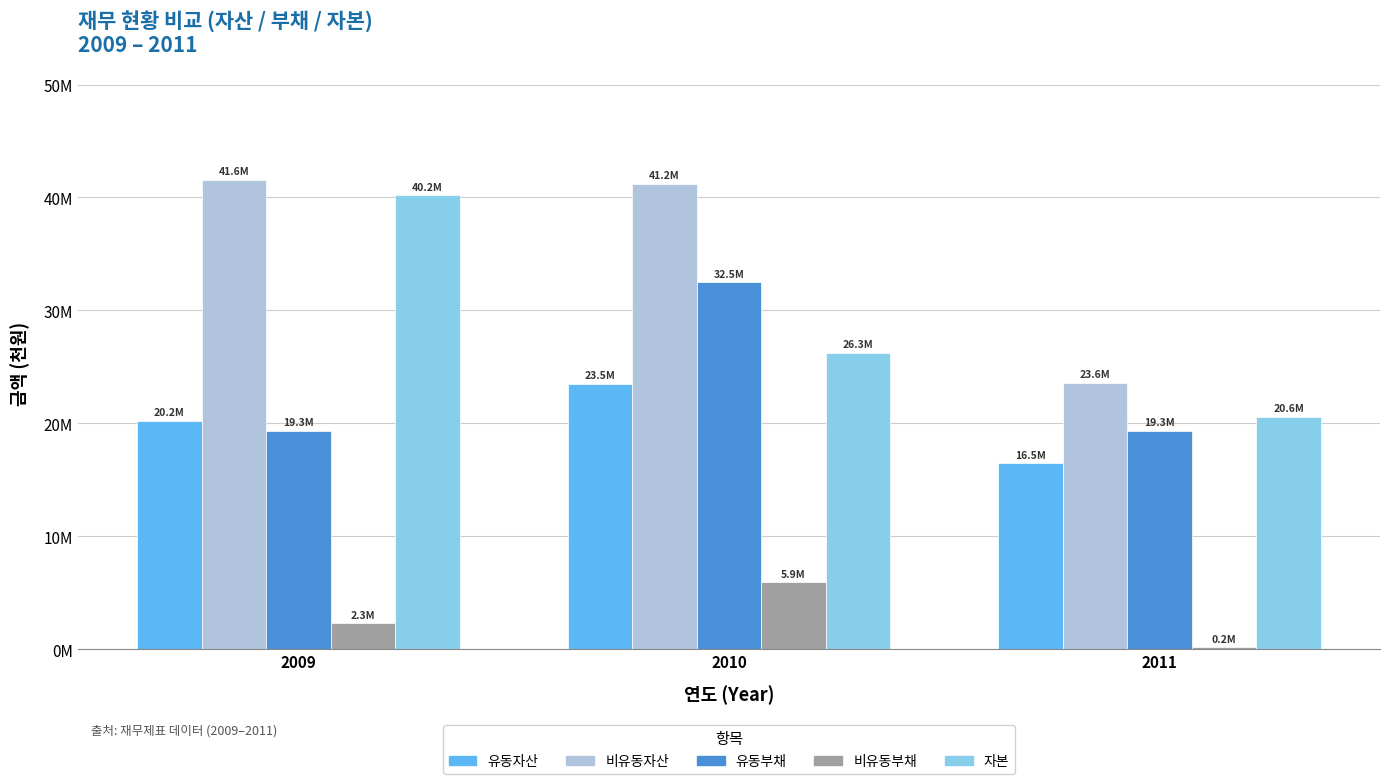

Where is 유동자산 nearest to the value 19981796?

2009